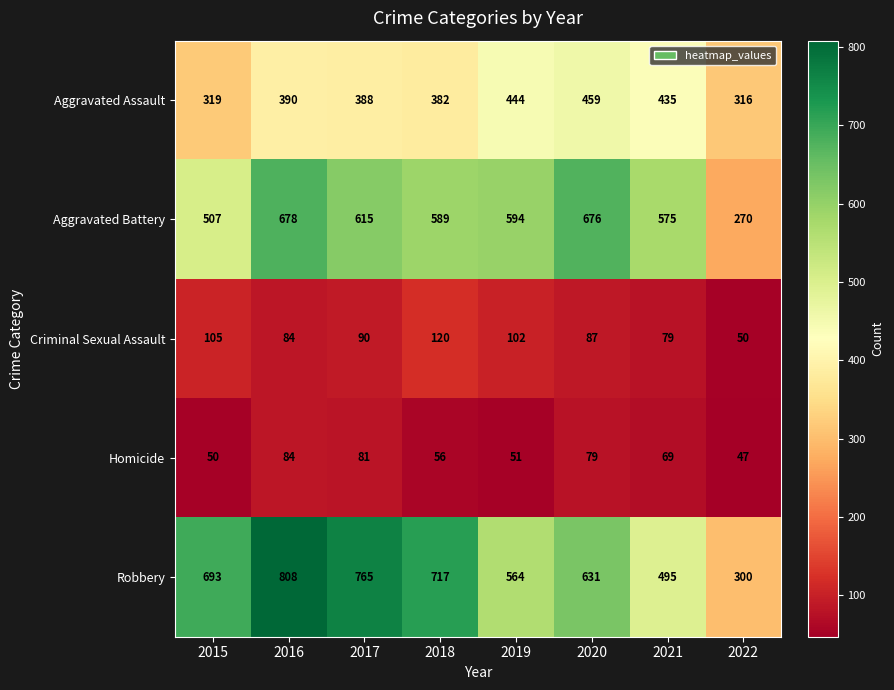

Which series has the largest range (max minus min)?

Robbery